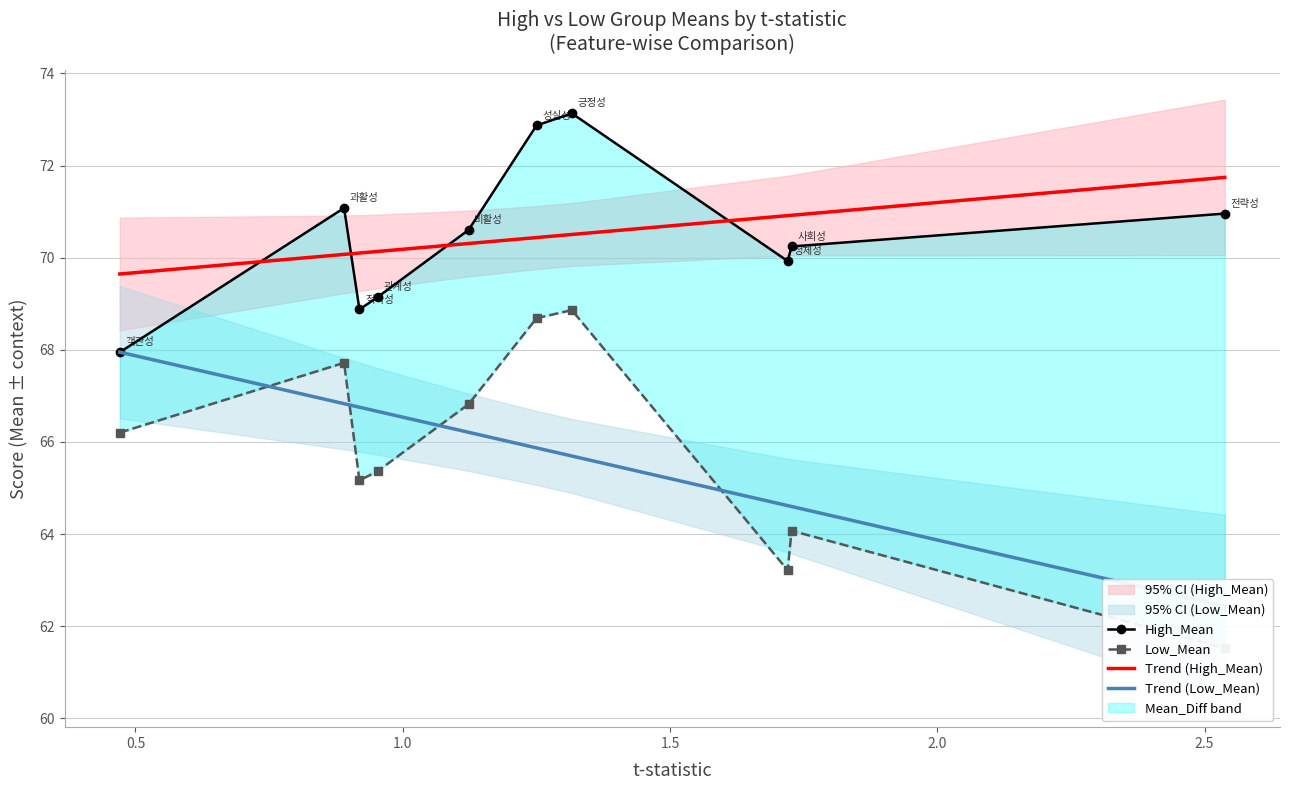

What is the maximum value for Trend (High_Mean)?

71.7